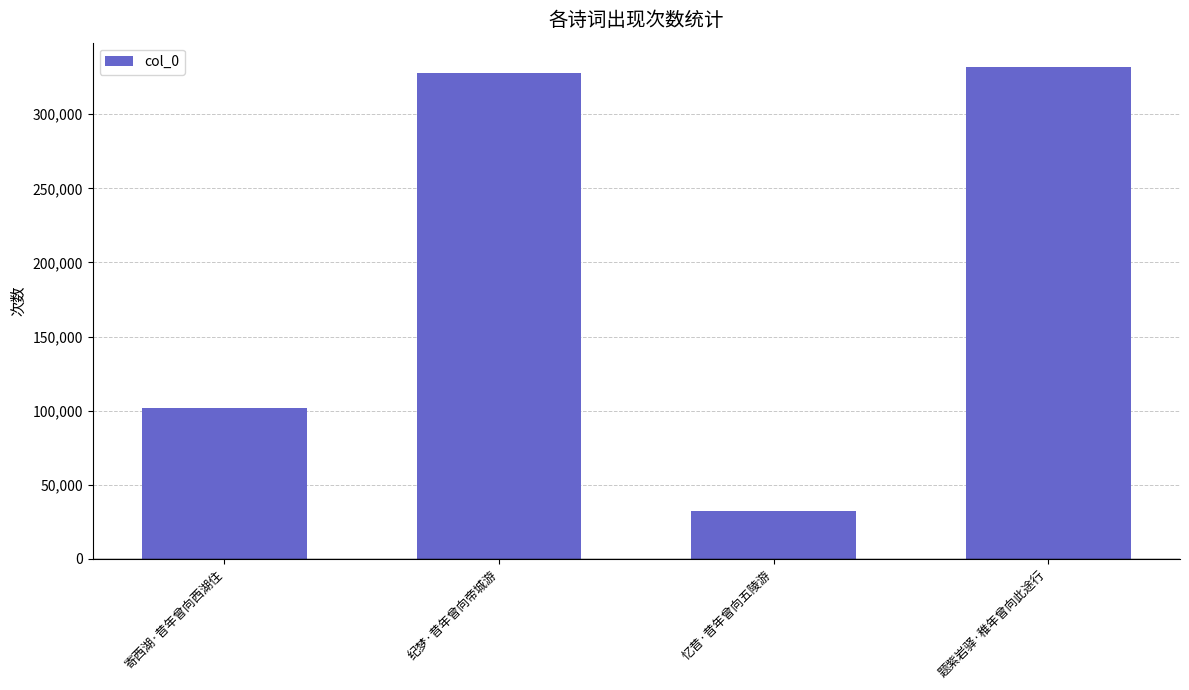

What is the difference between the values at 纪梦·昔年曾向帝城游 and 忆昔·昔年曾向五陵游?

295738